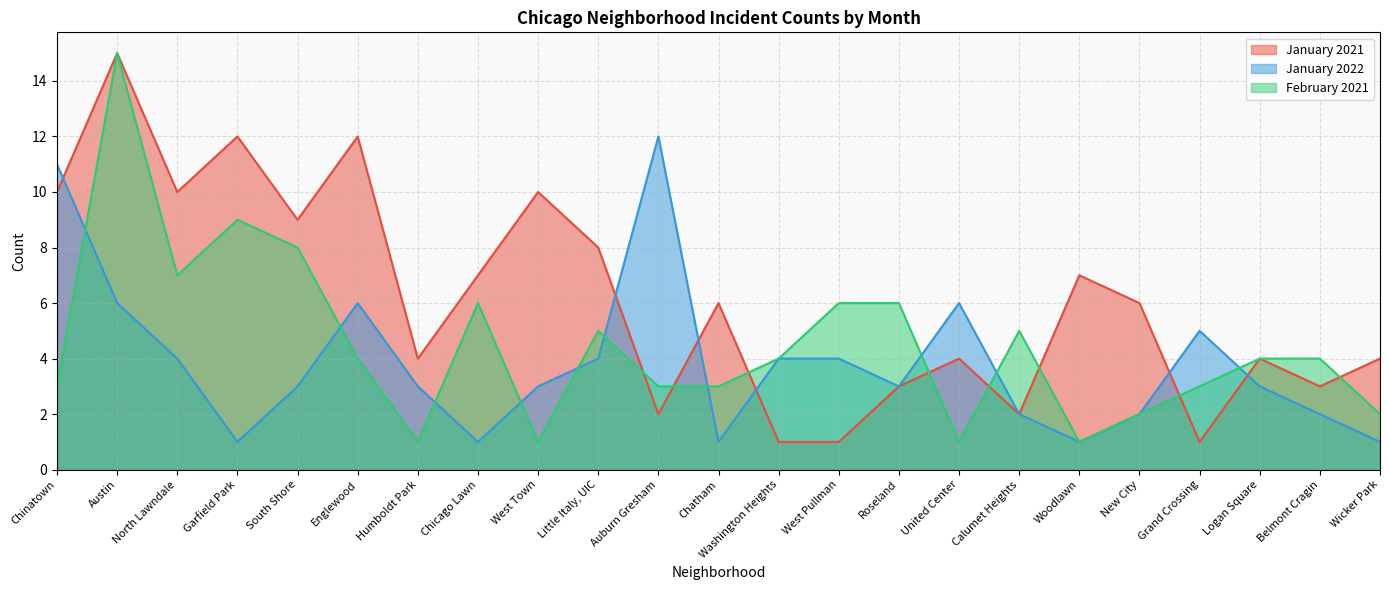

What is the label of the 2nd point from the right?

Belmont Cragin